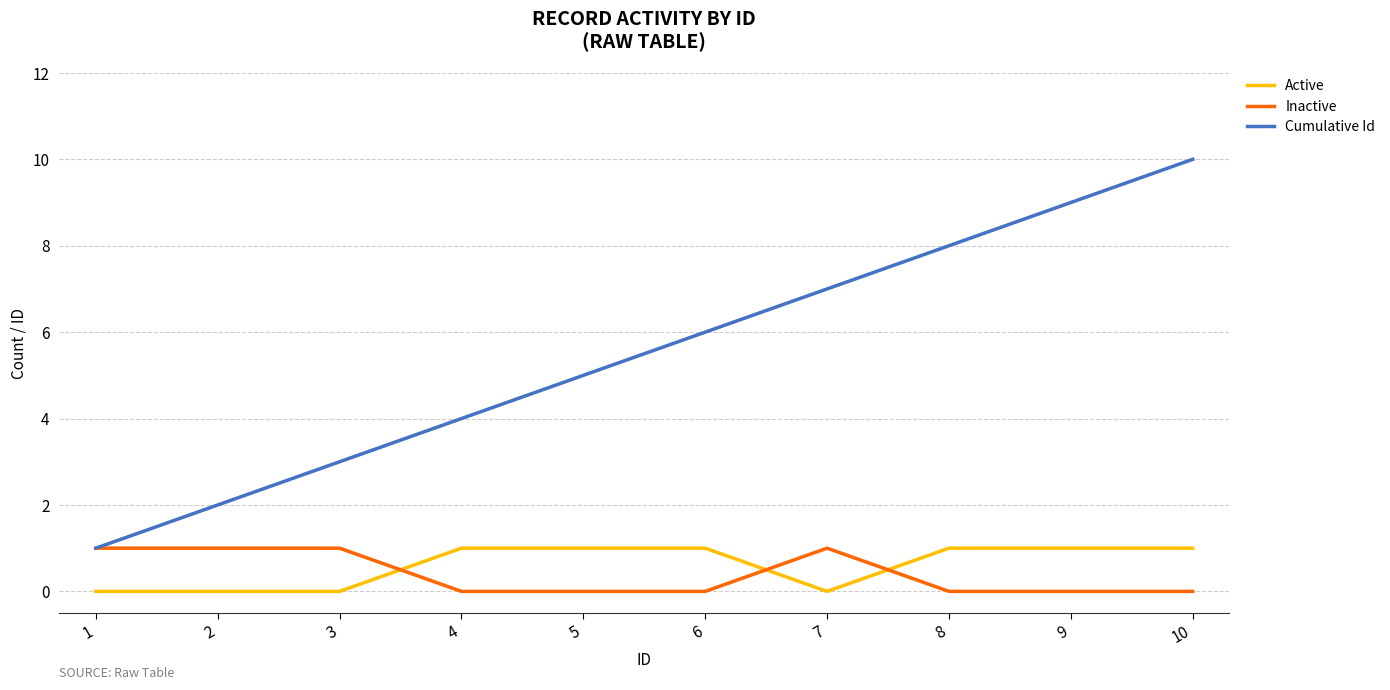

What is the approximate value of Cumulative Id at 5?

5